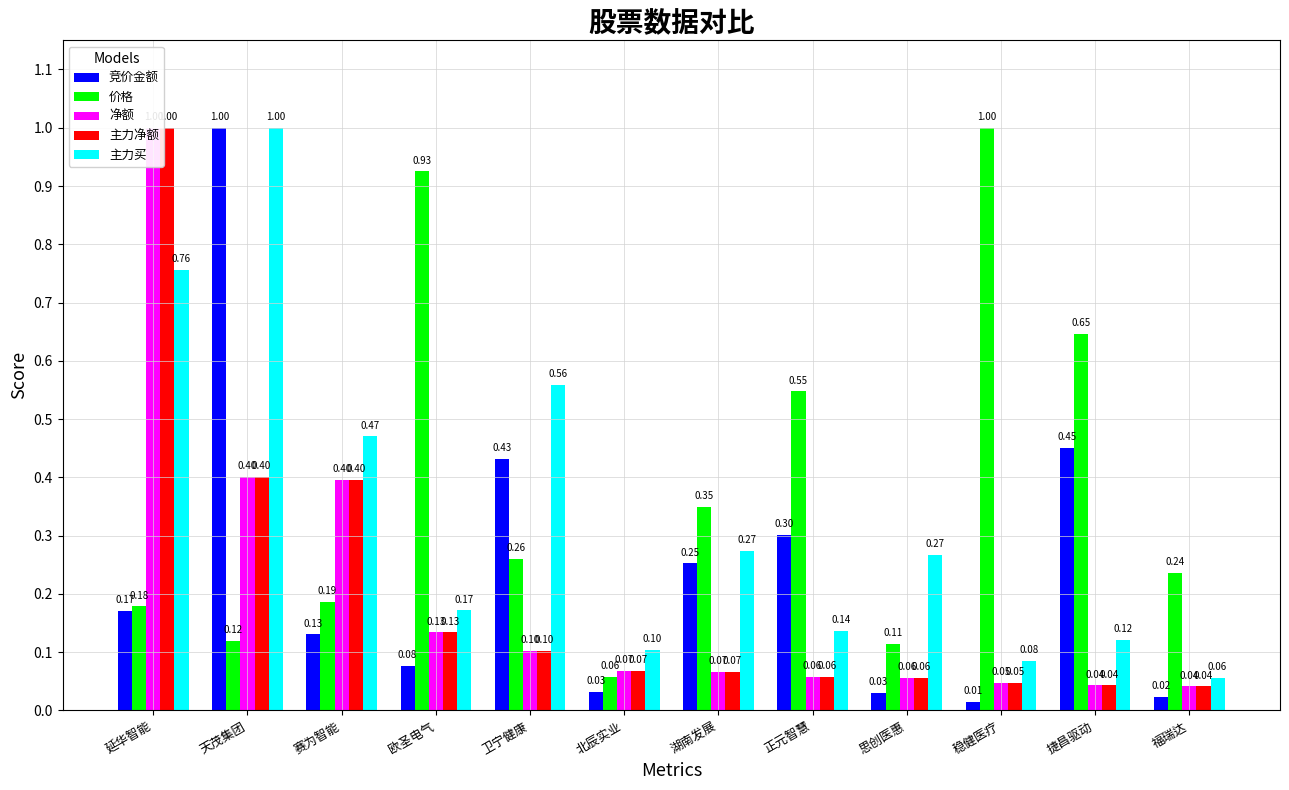

Rank the categories by 主力净额 value from lowest to highest.

福瑞达, 捷昌驱动, 稳健医疗, 思创医惠, 正元智慧, 湖南发展, 北辰实业, 卫宁健康, 欧圣电气, 赛为智能, 天茂集团, 延华智能